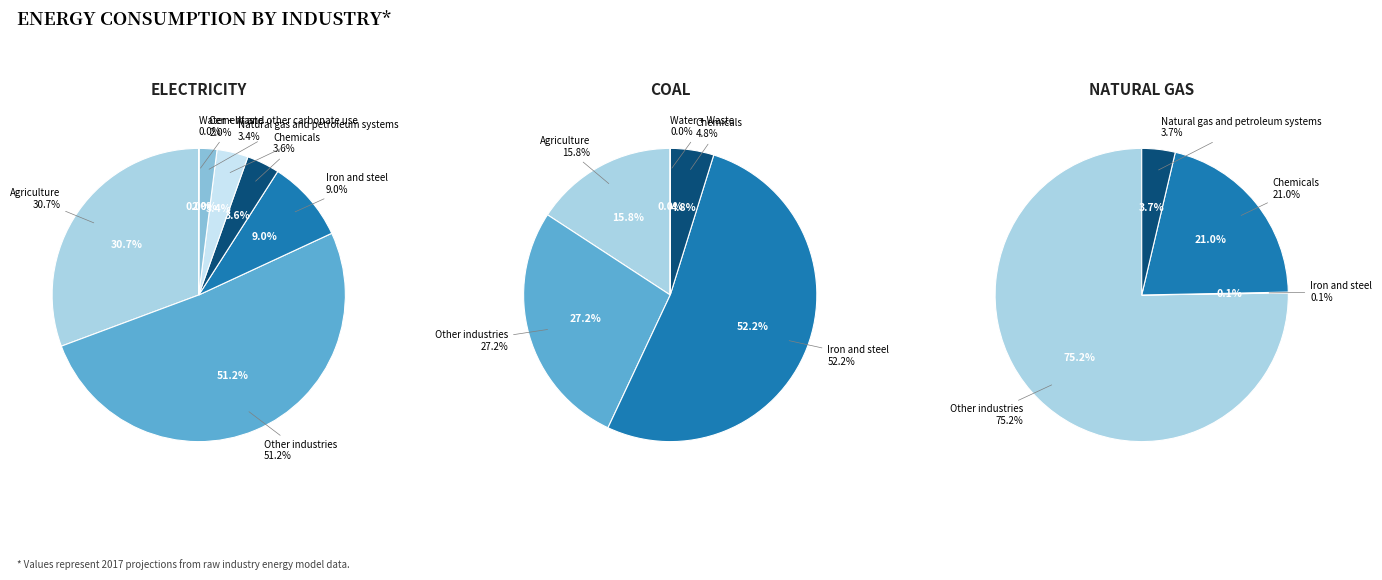

How many slices are in this pie chart?

7